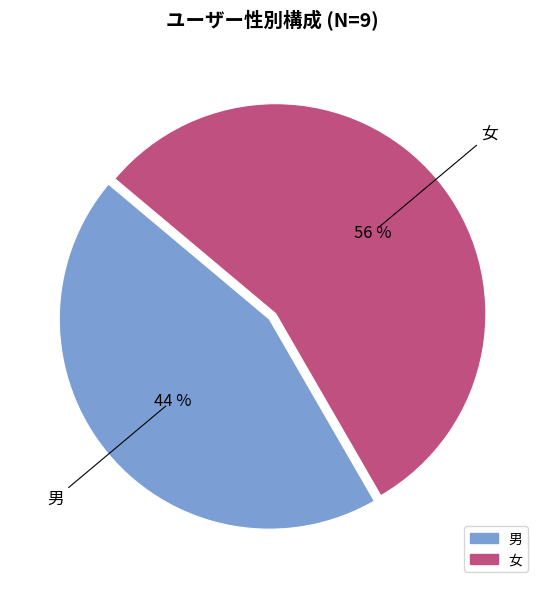

Approximately how many times larger is the value at 男 compared to 女?

0.8